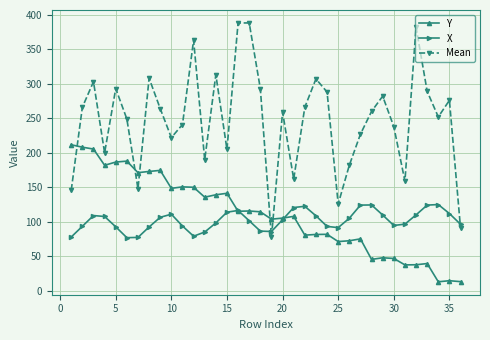

Which series has the widest spread of values?

Mean